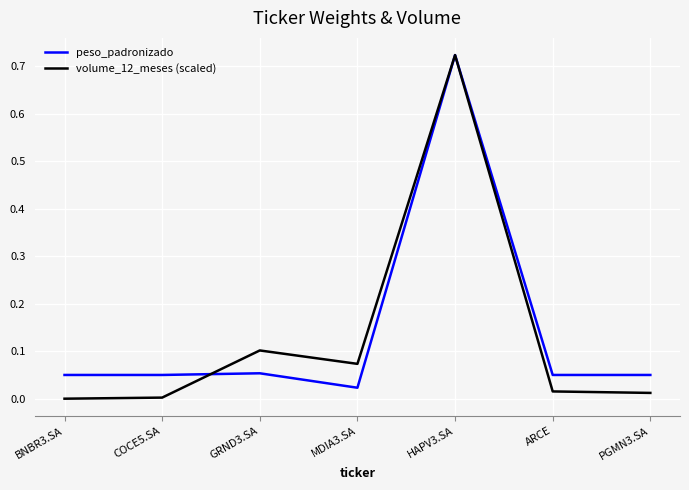

How many series are shown in this chart?

2